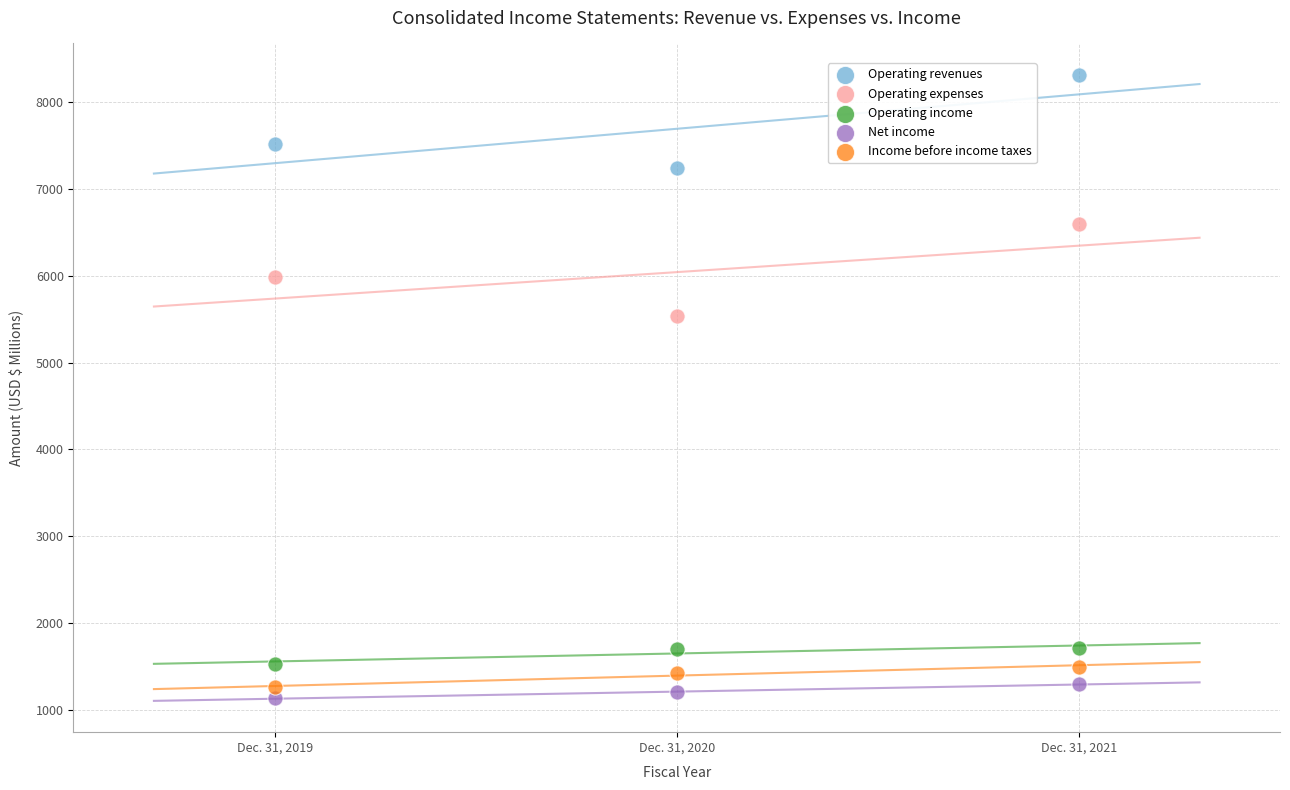

What is the X range (max minus min) for the scatter plot?

2.0